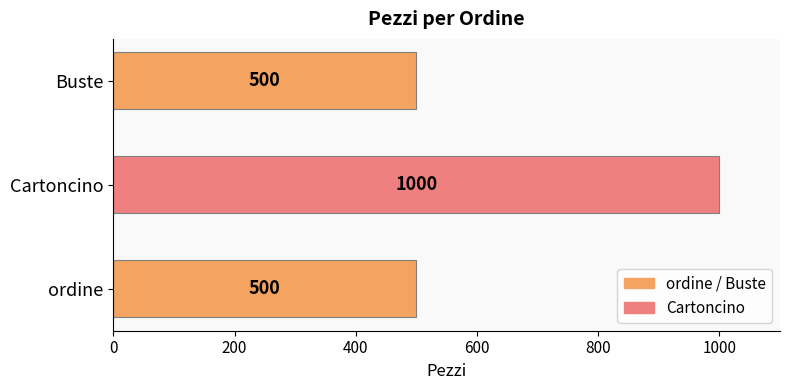

How many values are between 500 and 1000?

3